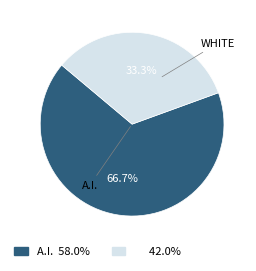

Is there a majority slice in this chart?

Yes